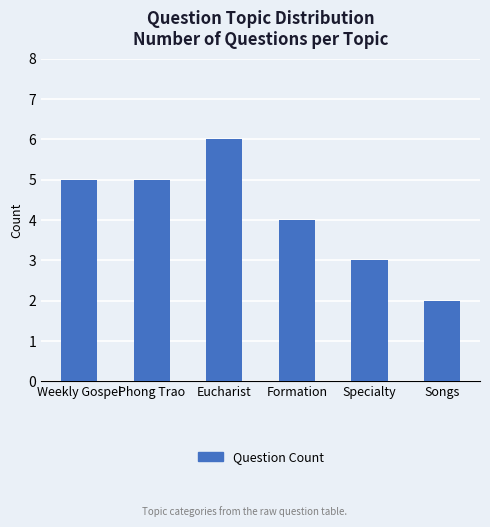

What is the difference between the values at Specialty and Phong Trao?

2